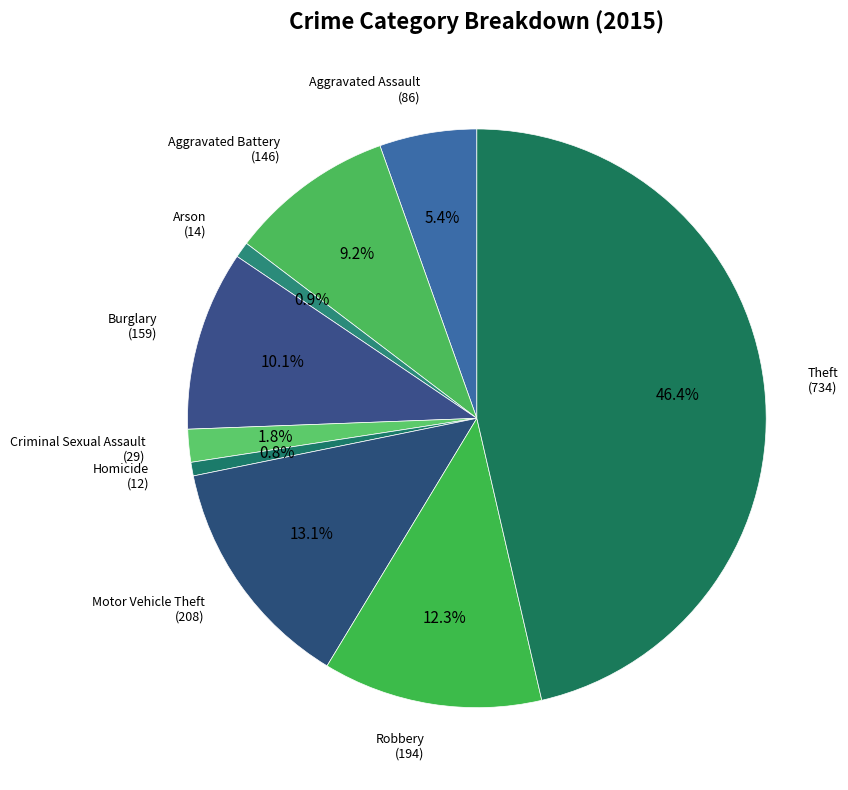

Is the sum of Homicide and Aggravated Battery greater than half?

No